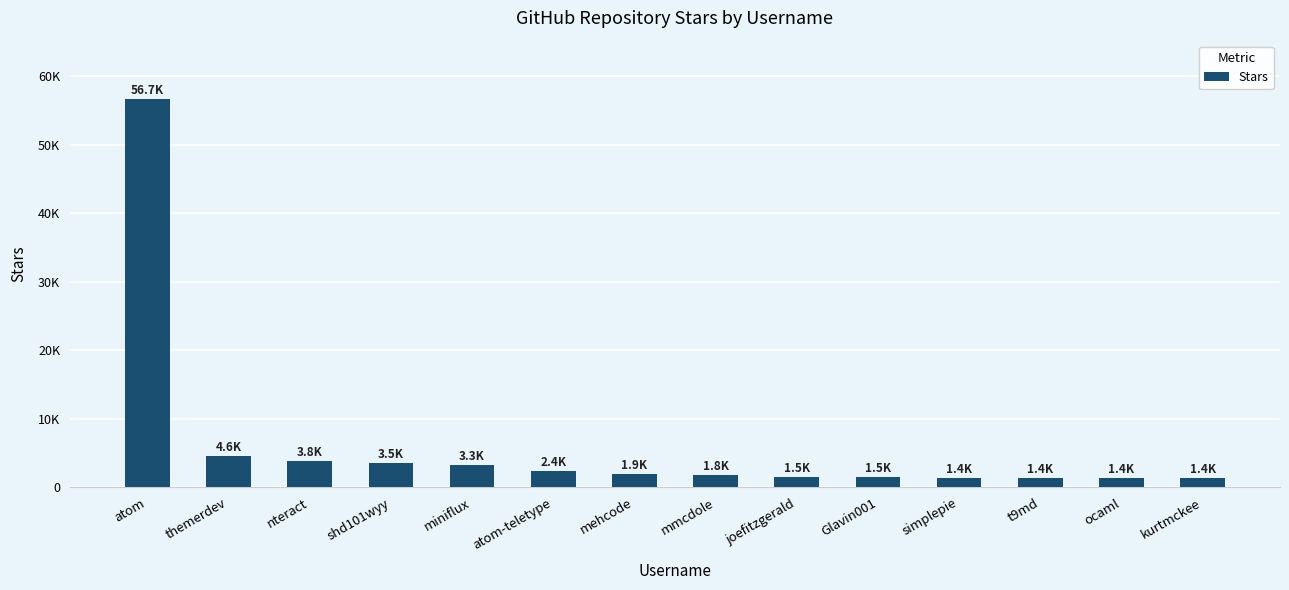

Is it true that the value at kurtmckee is 1400?

True